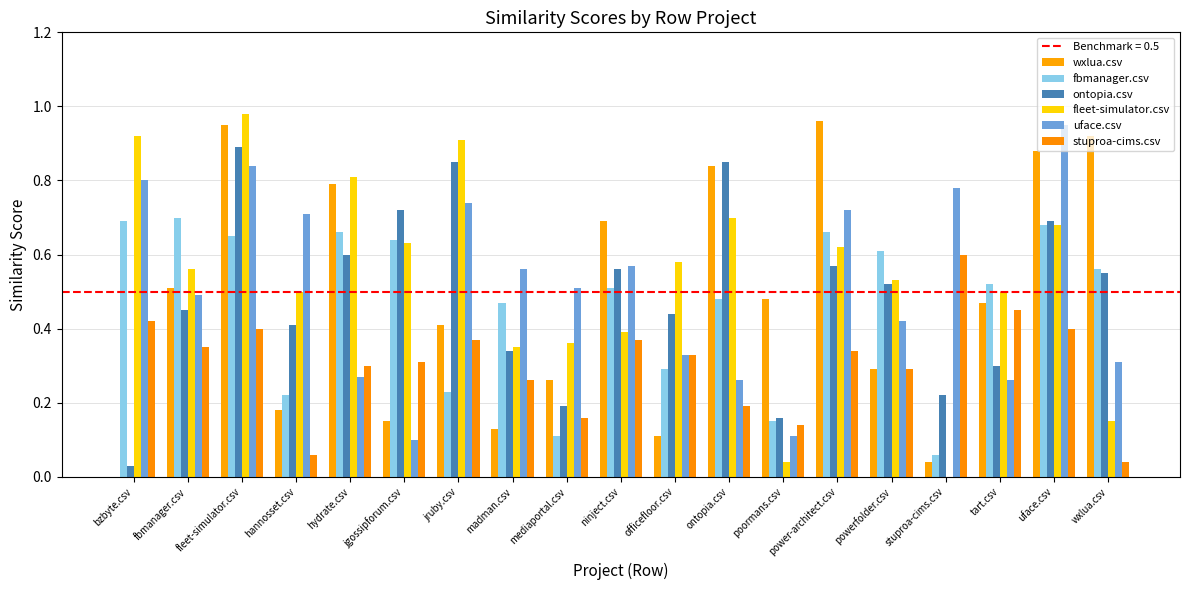

Reading right to left, transcribe all the data shown in this chart.

wxlua.csv: wxlua.csv=0.9	uface.csv=0.9	tart.csv=0.5	stuproa-cims.csv=0.0	powerfolder.csv=0.3	power-architect.csv=1.0	poormans.csv=0.5	ontopia.csv=0.8	officefloor.csv=0.1	ninject.csv=0.7	mediaportal.csv=0.3	madman.csv=0.1	jruby.csv=0.4	jgossipforum.csv=0.1	hydrate.csv=0.8	hannosset.csv=0.2	fleet-simulator.csv=0.9	fbmanager.csv=0.5	bzbyte.csv=0.0
fbmanager.csv: wxlua.csv=0.6	uface.csv=0.7	tart.csv=0.5	stuproa-cims.csv=0.1	powerfolder.csv=0.6	power-architect.csv=0.7	poormans.csv=0.1	ontopia.csv=0.5	officefloor.csv=0.3	ninject.csv=0.5	mediaportal.csv=0.1	madman.csv=0.5	jruby.csv=0.2	jgossipforum.csv=0.6	hydrate.csv=0.7	hannosset.csv=0.2	fleet-simulator.csv=0.7	fbmanager.csv=0.7	bzbyte.csv=0.7
ontopia.csv: wxlua.csv=0.6	uface.csv=0.7	tart.csv=0.3	stuproa-cims.csv=0.2	powerfolder.csv=0.5	power-architect.csv=0.6	poormans.csv=0.2	ontopia.csv=0.8	officefloor.csv=0.4	ninject.csv=0.6	mediaportal.csv=0.2	madman.csv=0.3	jruby.csv=0.8	jgossipforum.csv=0.7	hydrate.csv=0.6	hannosset.csv=0.4	fleet-simulator.csv=0.9	fbmanager.csv=0.5	bzbyte.csv=0.0
fleet-simulator.csv: wxlua.csv=0.1	uface.csv=0.7	tart.csv=0.5	stuproa-cims.csv=0.0	powerfolder.csv=0.5	power-architect.csv=0.6	poormans.csv=0.0	ontopia.csv=0.7	officefloor.csv=0.6	ninject.csv=0.4	mediaportal.csv=0.4	madman.csv=0.3	jruby.csv=0.9	jgossipforum.csv=0.6	hydrate.csv=0.8	hannosset.csv=0.5	fleet-simulator.csv=1.0	fbmanager.csv=0.6	bzbyte.csv=0.9
uface.csv: wxlua.csv=0.3	uface.csv=0.9	tart.csv=0.3	stuproa-cims.csv=0.8	powerfolder.csv=0.4	power-architect.csv=0.7	poormans.csv=0.1	ontopia.csv=0.3	officefloor.csv=0.3	ninject.csv=0.6	mediaportal.csv=0.5	madman.csv=0.6	jruby.csv=0.7	jgossipforum.csv=0.1	hydrate.csv=0.3	hannosset.csv=0.7	fleet-simulator.csv=0.8	fbmanager.csv=0.5	bzbyte.csv=0.8
stuproa-cims.csv: wxlua.csv=0.0	uface.csv=0.4	tart.csv=0.5	stuproa-cims.csv=0.6	powerfolder.csv=0.3	power-architect.csv=0.3	poormans.csv=0.1	ontopia.csv=0.2	officefloor.csv=0.3	ninject.csv=0.4	mediaportal.csv=0.2	madman.csv=0.3	jruby.csv=0.4	jgossipforum.csv=0.3	hydrate.csv=0.3	hannosset.csv=0.1	fleet-simulator.csv=0.4	fbmanager.csv=0.3	bzbyte.csv=0.4